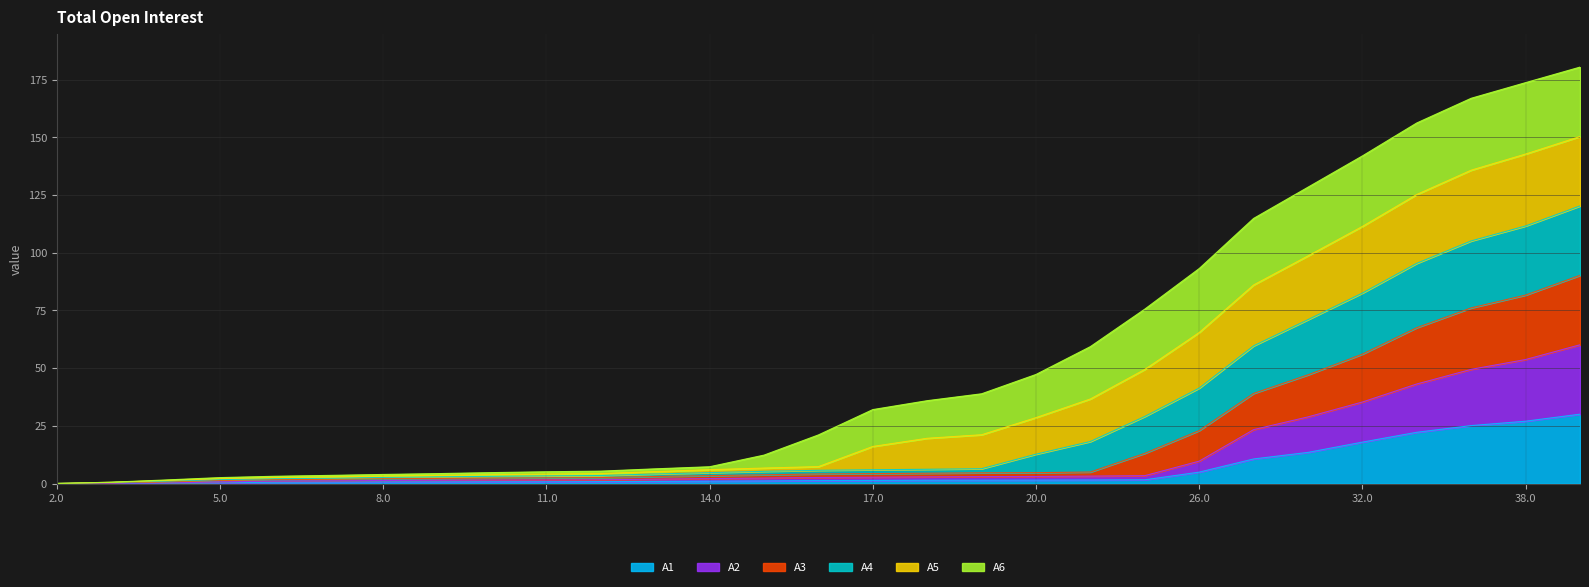

Is it true that A4 equals 70.1 at 32.0?

False